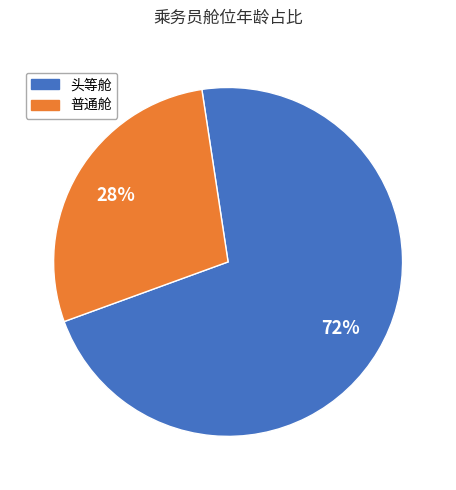

Which category has the smallest portion of the pie?

普通舱